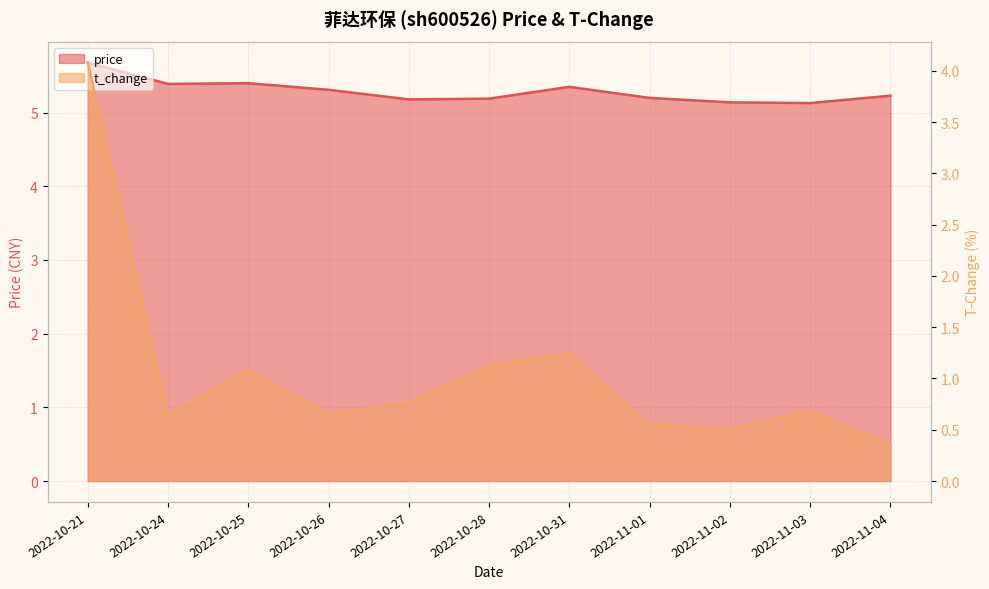

At 2022-10-28, list the series in order from smallest to largest.

t_change, price